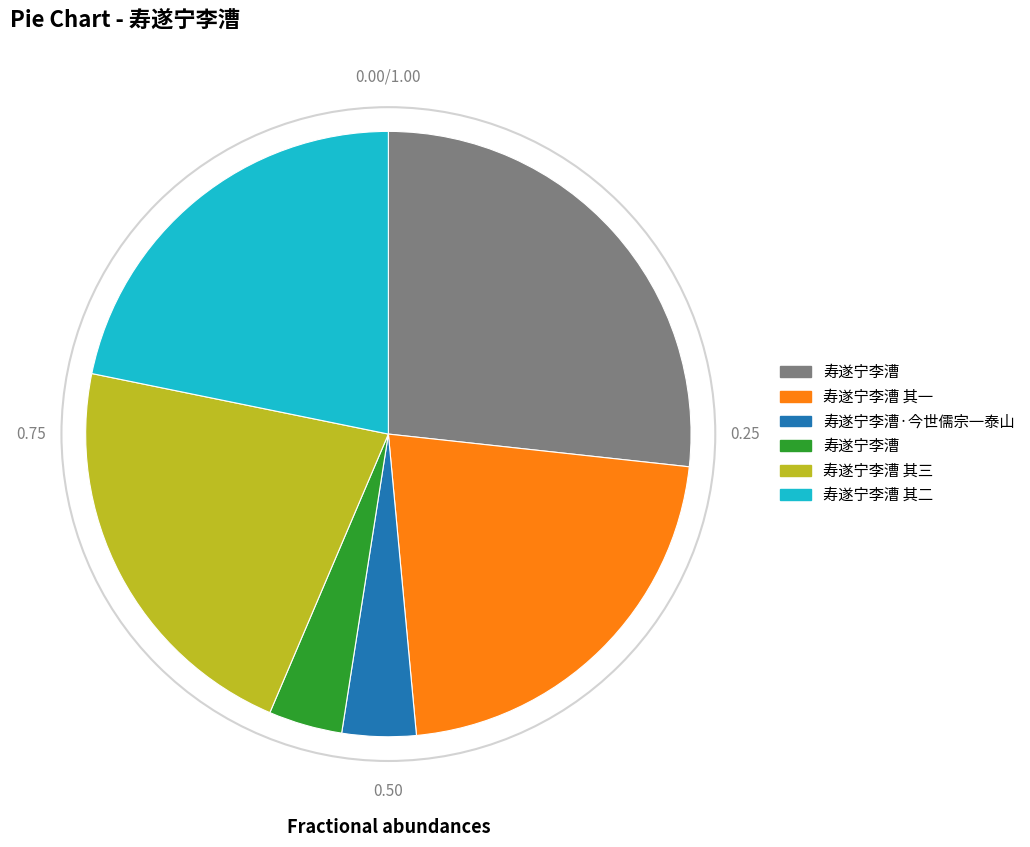

Is there a majority slice in this chart?

No